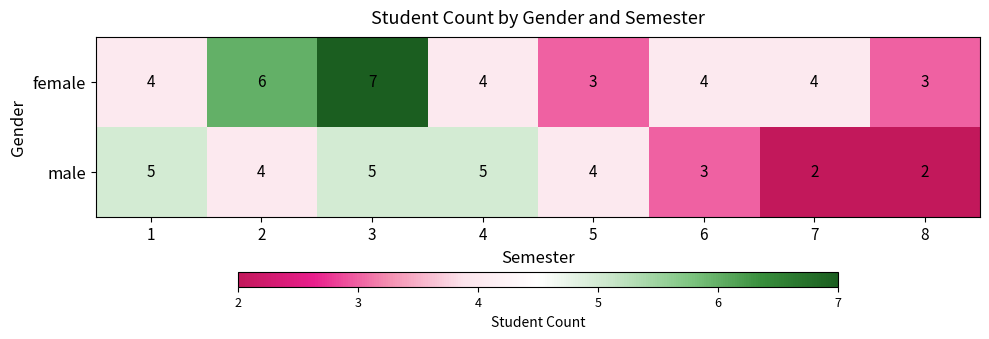

Which series has the largest total across all categories?

female